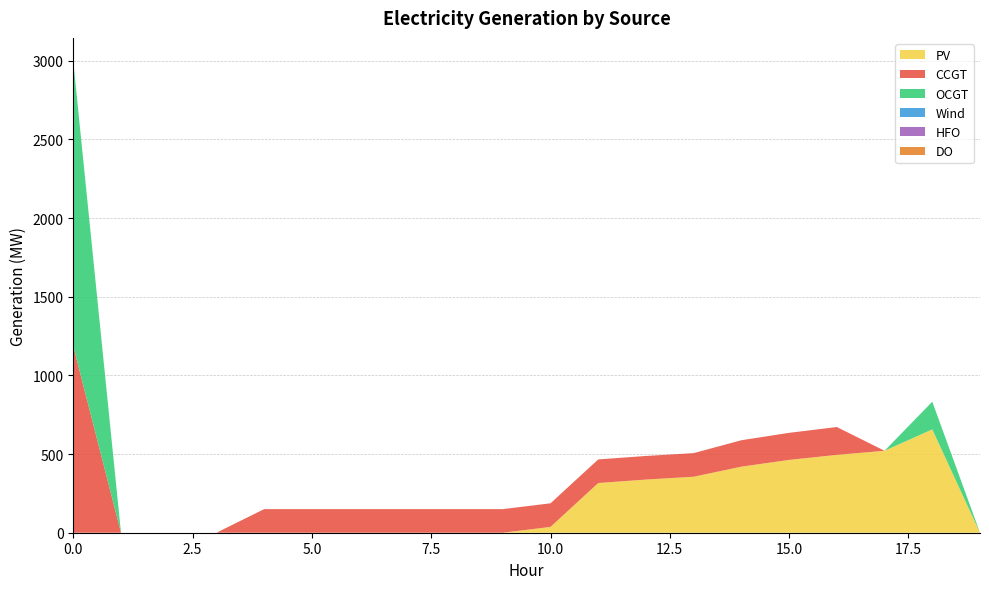

Reading right to left, transcribe all the data shown in this chart.

PV: 0	657	521	495	463	420	356	338	316	37	0	0	0	0	0	0	0	0	0	0
CCGT: 0	0	0	177	172	168	150	150	150	150	150	150	150	150	150	150	0	0	0	1186
OCGT: 0	176	0	0	0	0	0	0	0	0	0	0	0	0	0	0	0	0	0	1810
Wind: 0	0	0	0	0	0	0	0	0	0	0	0	0	0	0	0	0	0	0	0
HFO: 0	0	0	0	0	0	0	0	0	0	0	0	0	0	0	0	0	0	0	0
DO: 0	0	0	0	0	0	0	0	0	0	0	0	0	0	0	0	0	0	0	0